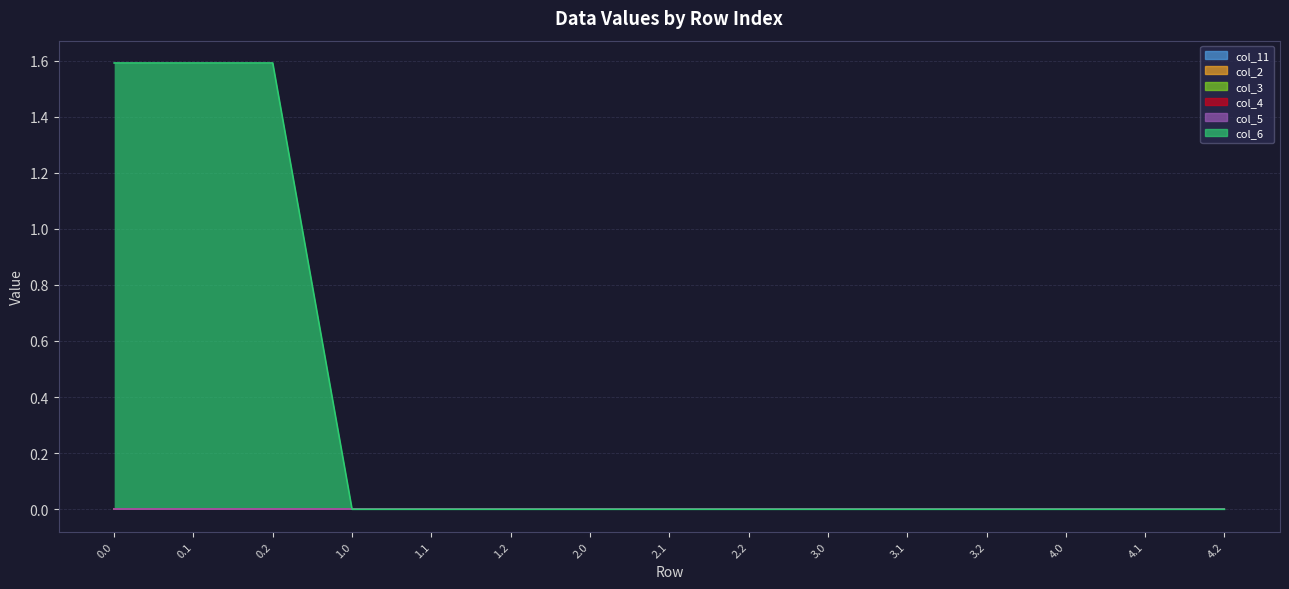

True or false: col_3 and col_5 cross at least once.

False